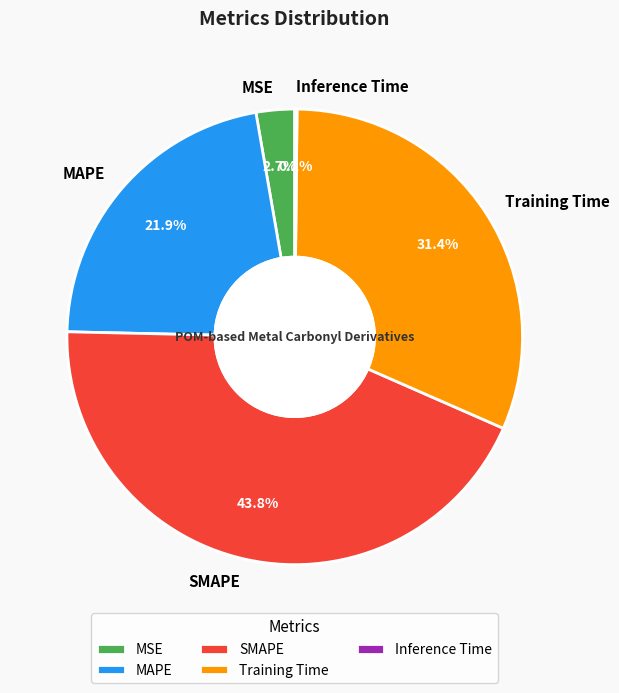

The MAPE slice represents 36% of the pie. True or false?

False